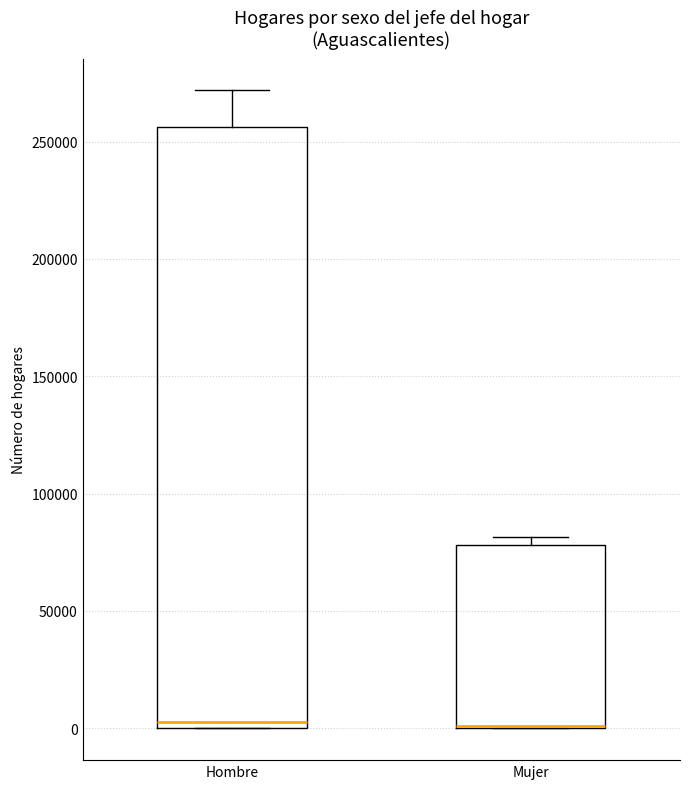

Where does the upper whisker of the box for Hombre end on the y-axis? The values are not printed on the chart, so give them approximately, as read against the axis.

270000